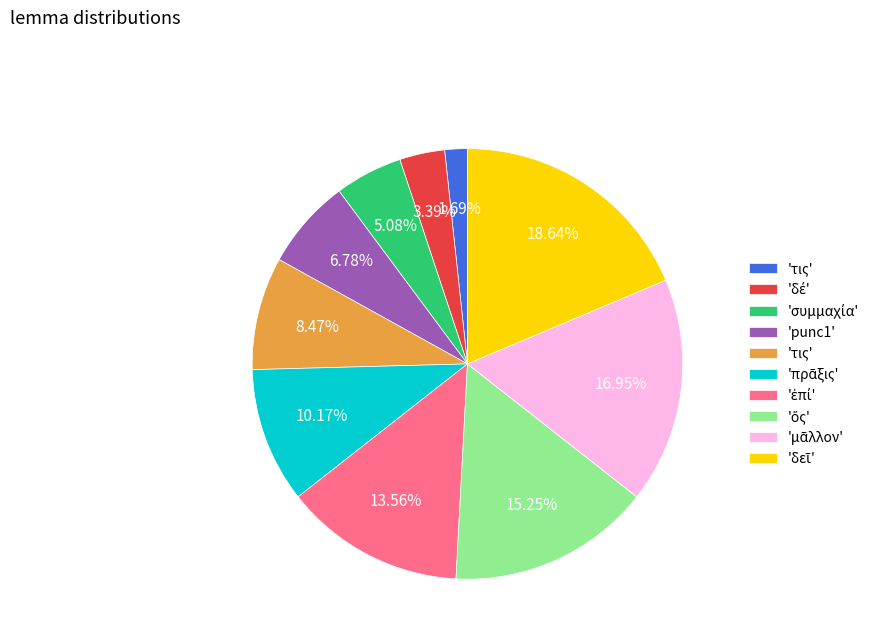

Does any single category account for the majority?

No